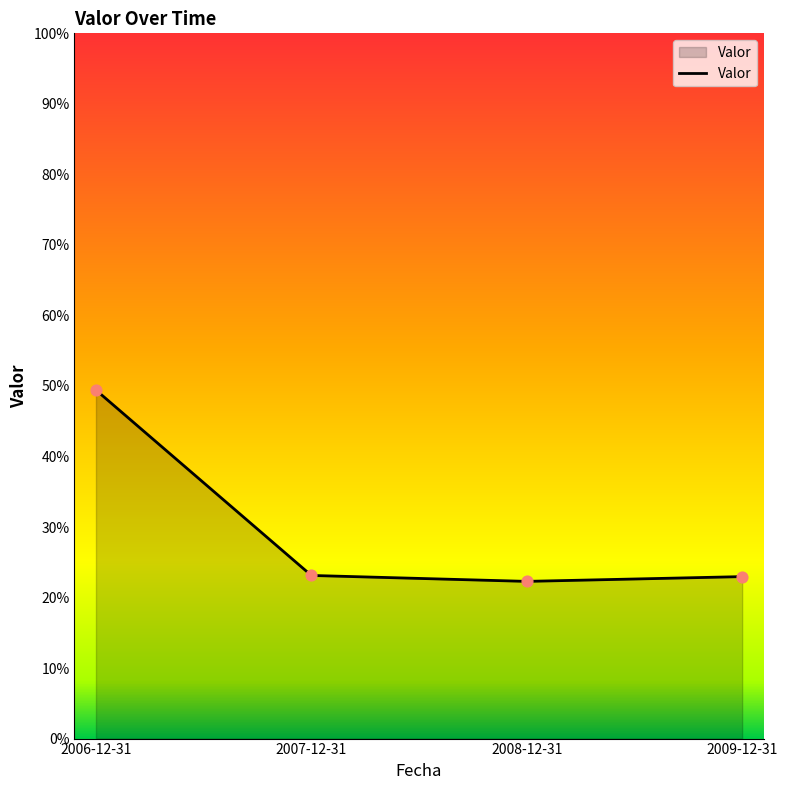

What is the change in value from 2006-12-31 to 2009-12-31?

-26.5